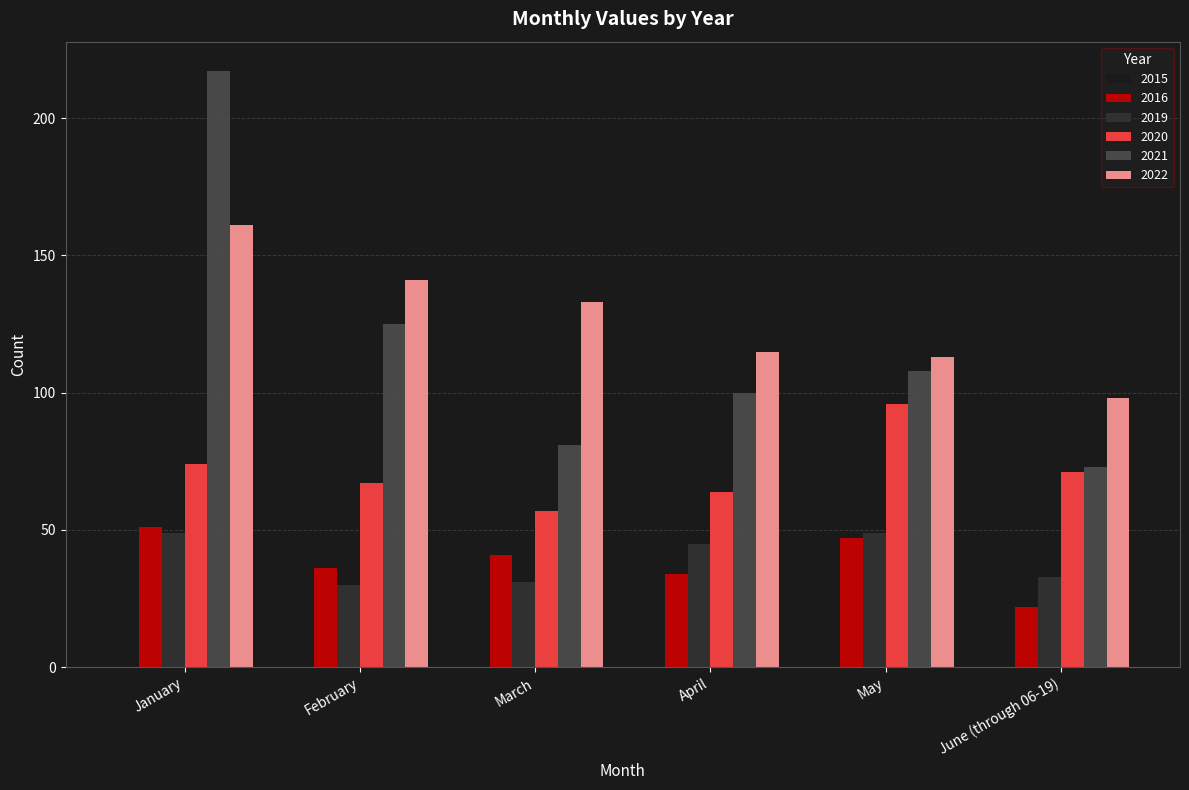

Rank the categories by 2016 value from lowest to highest.

June (through 06-19), April, February, March, May, January